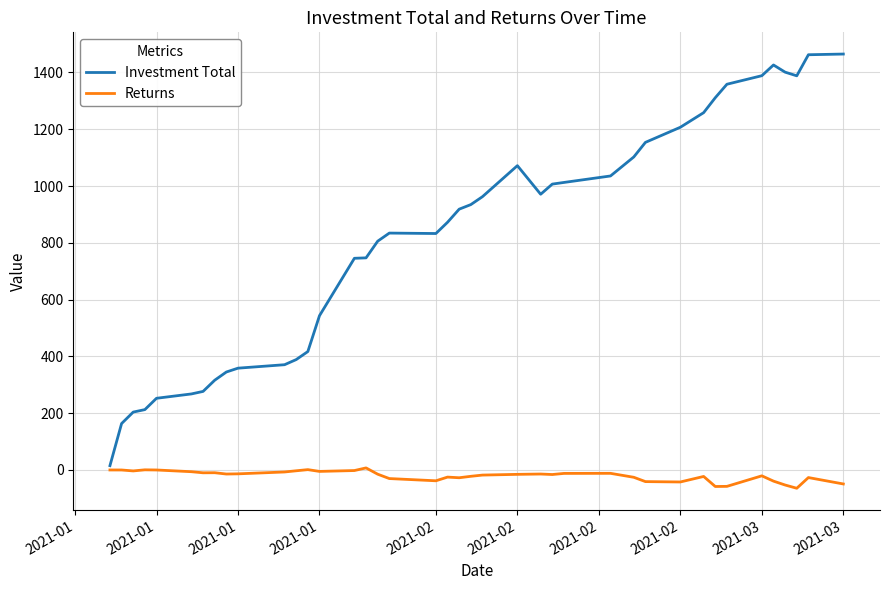

Which series has the largest total across all categories?

Investment Total